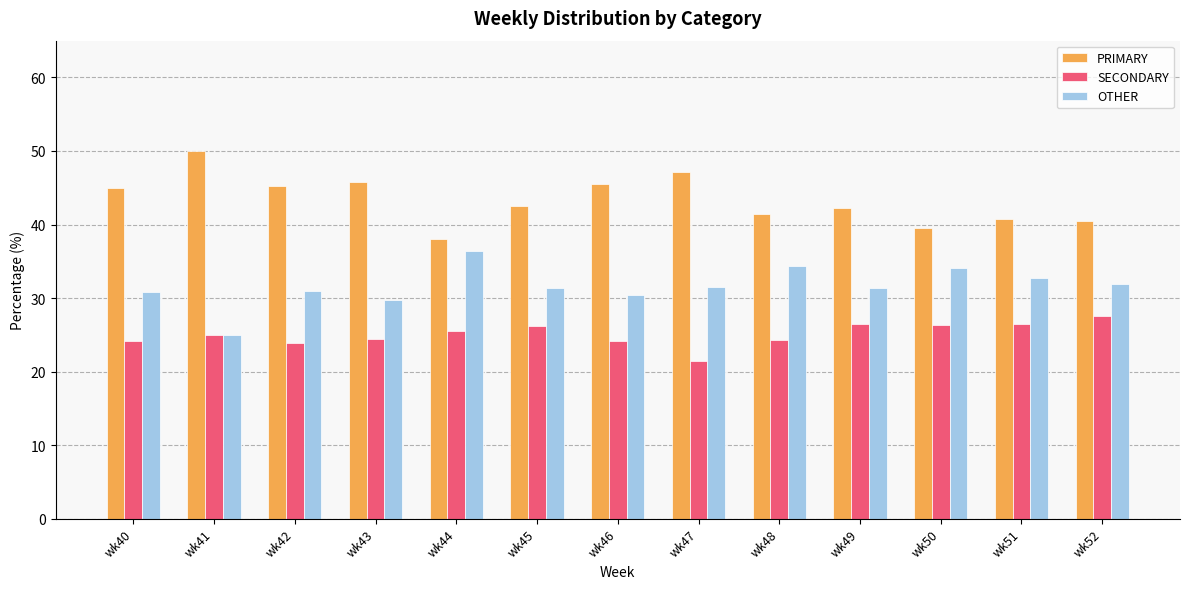

Which category has the highest value across all series?

wk41